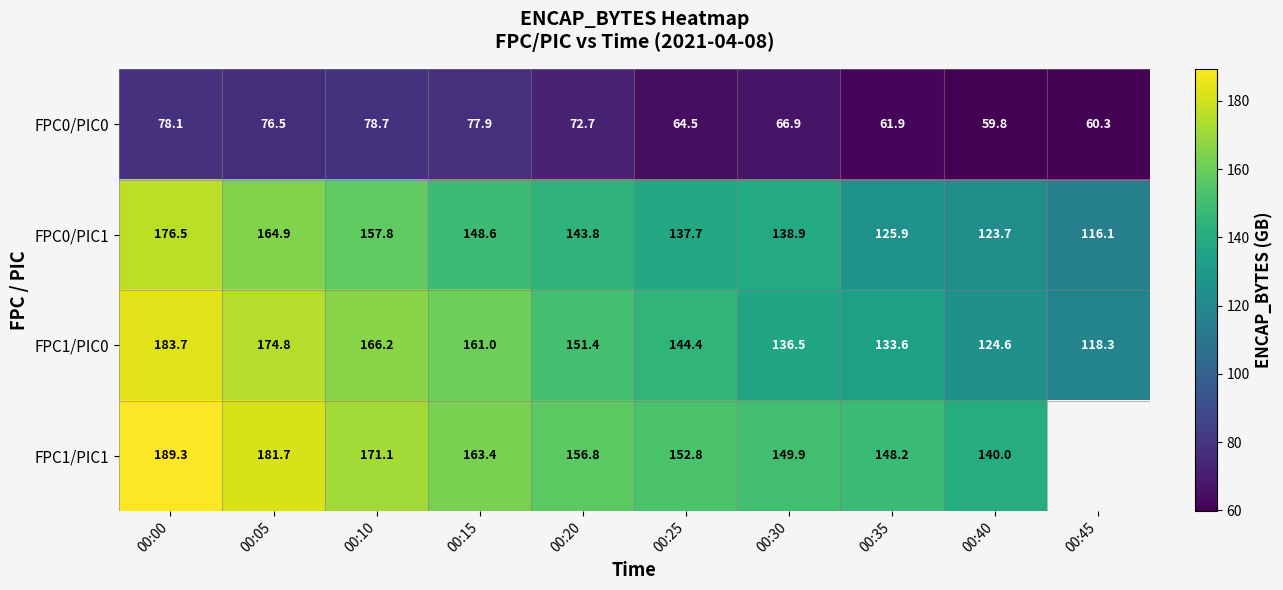

Is the value of FPC0/PIC0 at 00:05 greater than the value of FPC1/PIC0 at 00:15?

No